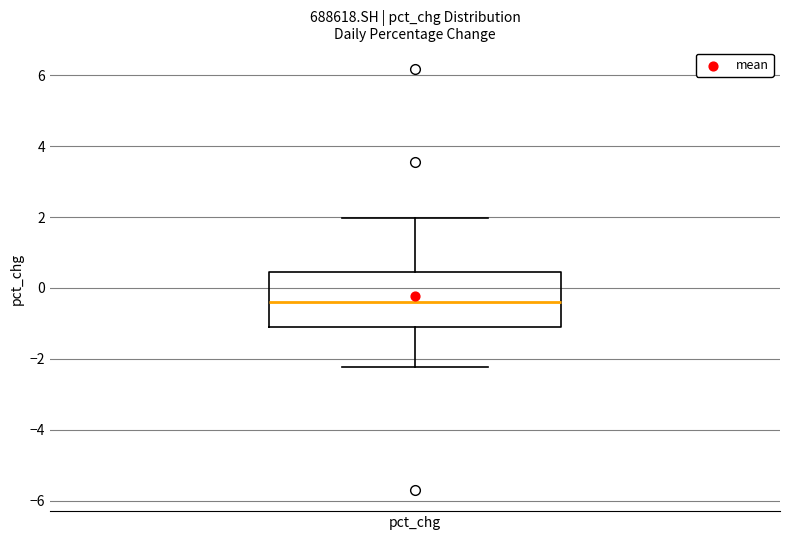

Where is the upper edge of the box for pct_chg on the y-axis? The values are not printed on the chart, so give them approximately, as read against the axis.

0.4